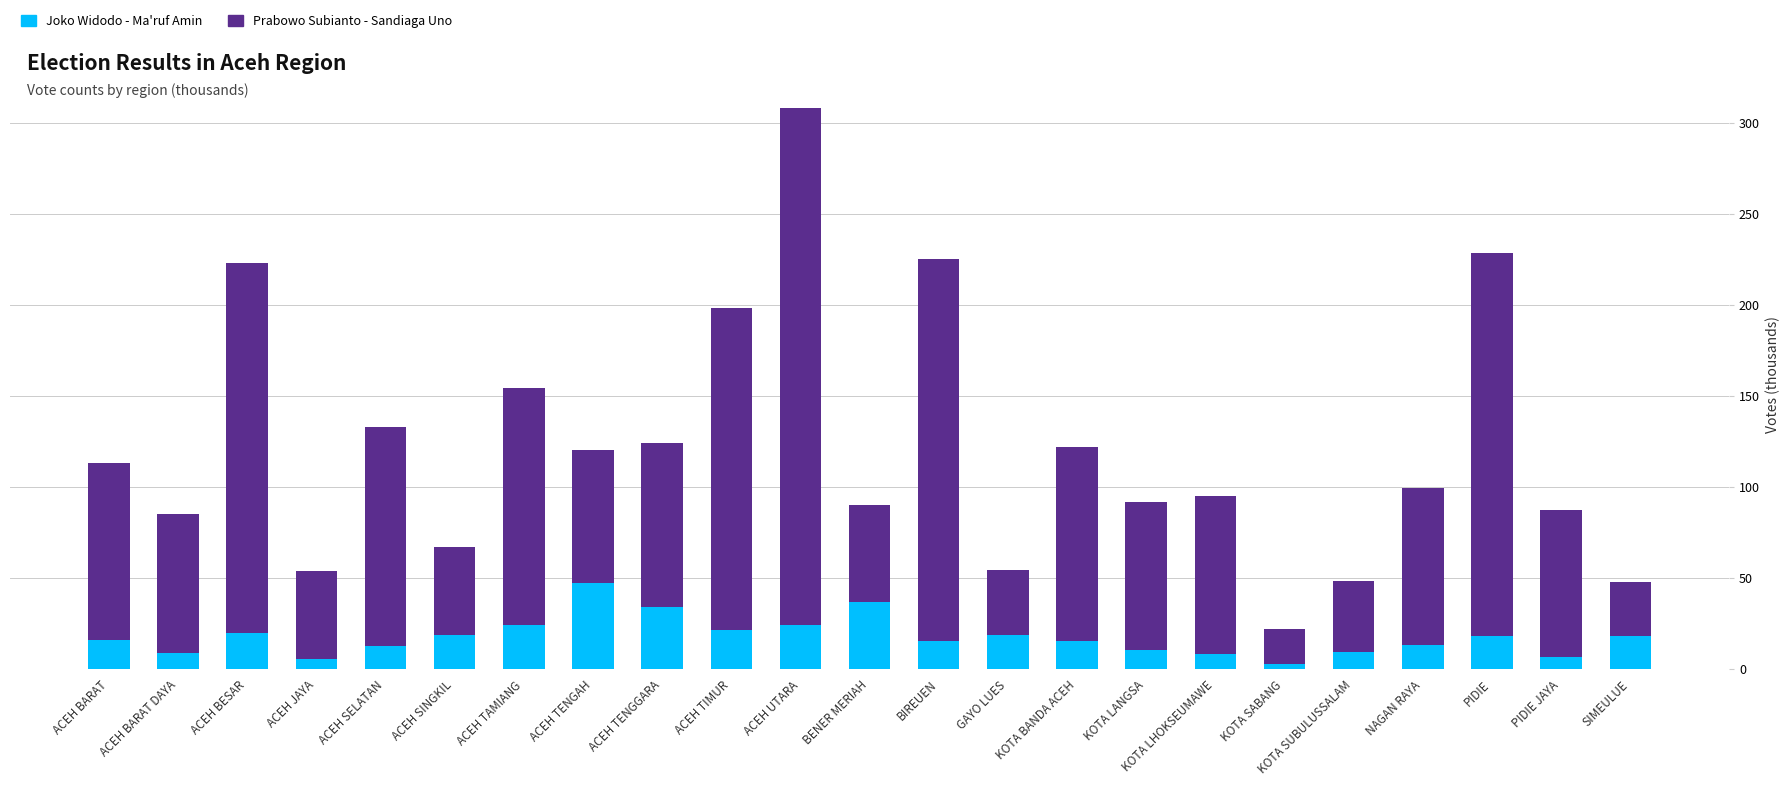

At which category is the sum across all series the highest?

ACEH UTARA